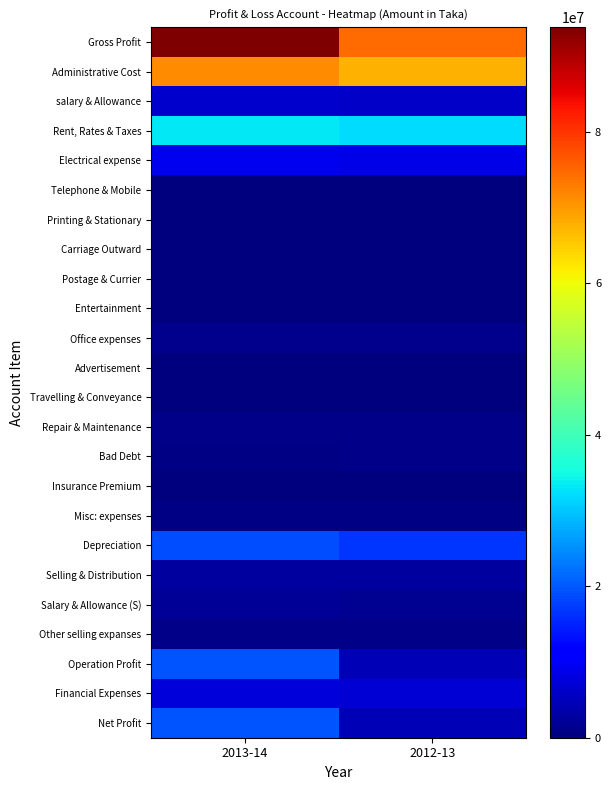

Count the number of categories in the chart.

2